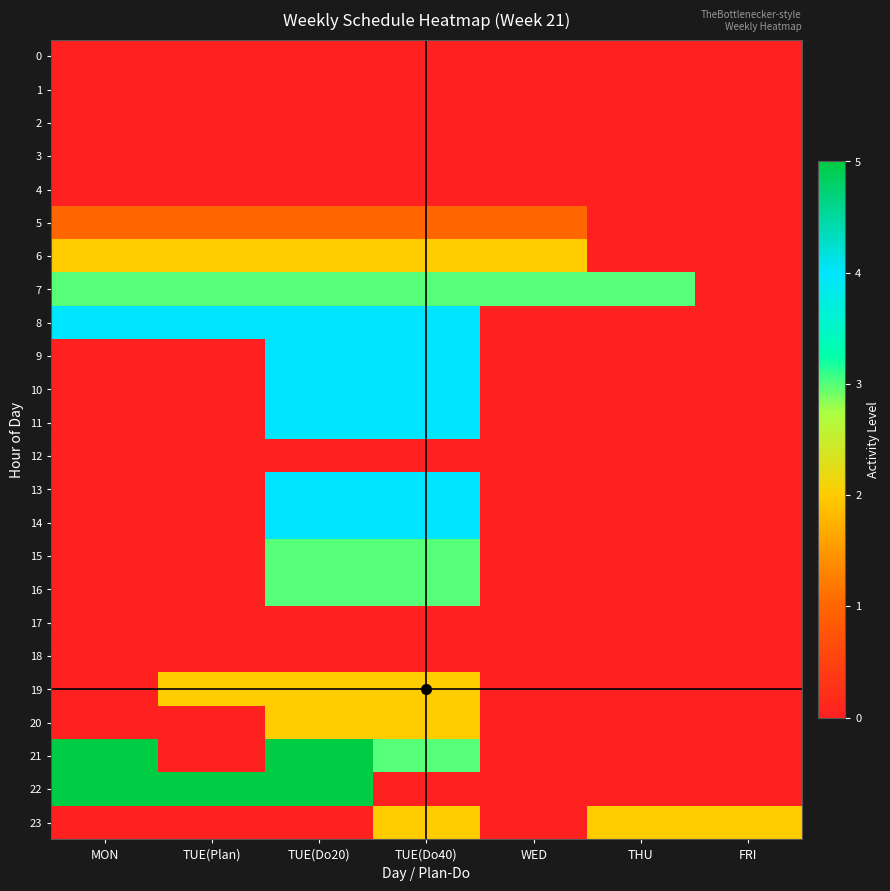

Reading left to right, transcribe all the data shown in this chart.

0: MON=0	TUE(Plan)=0	TUE(Do20)=0	TUE(Do40)=0	WED=0	THU=0	FRI=0
1: MON=0	TUE(Plan)=0	TUE(Do20)=0	TUE(Do40)=0	WED=0	THU=0	FRI=0
2: MON=0	TUE(Plan)=0	TUE(Do20)=0	TUE(Do40)=0	WED=0	THU=0	FRI=0
3: MON=0	TUE(Plan)=0	TUE(Do20)=0	TUE(Do40)=0	WED=0	THU=0	FRI=0
4: MON=0	TUE(Plan)=0	TUE(Do20)=0	TUE(Do40)=0	WED=0	THU=0	FRI=0
5: MON=1	TUE(Plan)=1	TUE(Do20)=1	TUE(Do40)=1	WED=1	THU=0	FRI=0
6: MON=2	TUE(Plan)=2	TUE(Do20)=2	TUE(Do40)=2	WED=2	THU=0	FRI=0
7: MON=3	TUE(Plan)=3	TUE(Do20)=3	TUE(Do40)=3	WED=3	THU=3	FRI=0
8: MON=4	TUE(Plan)=4	TUE(Do20)=4	TUE(Do40)=4	WED=0	THU=0	FRI=0
9: MON=0	TUE(Plan)=0	TUE(Do20)=4	TUE(Do40)=4	WED=0	THU=0	FRI=0
10: MON=0	TUE(Plan)=0	TUE(Do20)=4	TUE(Do40)=4	WED=0	THU=0	FRI=0
11: MON=0	TUE(Plan)=0	TUE(Do20)=4	TUE(Do40)=4	WED=0	THU=0	FRI=0
12: MON=0	TUE(Plan)=0	TUE(Do20)=0	TUE(Do40)=0	WED=0	THU=0	FRI=0
13: MON=0	TUE(Plan)=0	TUE(Do20)=4	TUE(Do40)=4	WED=0	THU=0	FRI=0
14: MON=0	TUE(Plan)=0	TUE(Do20)=4	TUE(Do40)=4	WED=0	THU=0	FRI=0
15: MON=0	TUE(Plan)=0	TUE(Do20)=3	TUE(Do40)=3	WED=0	THU=0	FRI=0
16: MON=0	TUE(Plan)=0	TUE(Do20)=3	TUE(Do40)=3	WED=0	THU=0	FRI=0
17: MON=0	TUE(Plan)=0	TUE(Do20)=0	TUE(Do40)=0	WED=0	THU=0	FRI=0
18: MON=0	TUE(Plan)=0	TUE(Do20)=0	TUE(Do40)=0	WED=0	THU=0	FRI=0
19: MON=0	TUE(Plan)=2	TUE(Do20)=2	TUE(Do40)=2	WED=0	THU=0	FRI=0
20: MON=0	TUE(Plan)=0	TUE(Do20)=2	TUE(Do40)=2	WED=0	THU=0	FRI=0
21: MON=5	TUE(Plan)=0	TUE(Do20)=5	TUE(Do40)=3	WED=0	THU=0	FRI=0
22: MON=5	TUE(Plan)=5	TUE(Do20)=5	TUE(Do40)=0	WED=0	THU=0	FRI=0
23: MON=0	TUE(Plan)=0	TUE(Do20)=0	TUE(Do40)=2	WED=0	THU=2	FRI=2